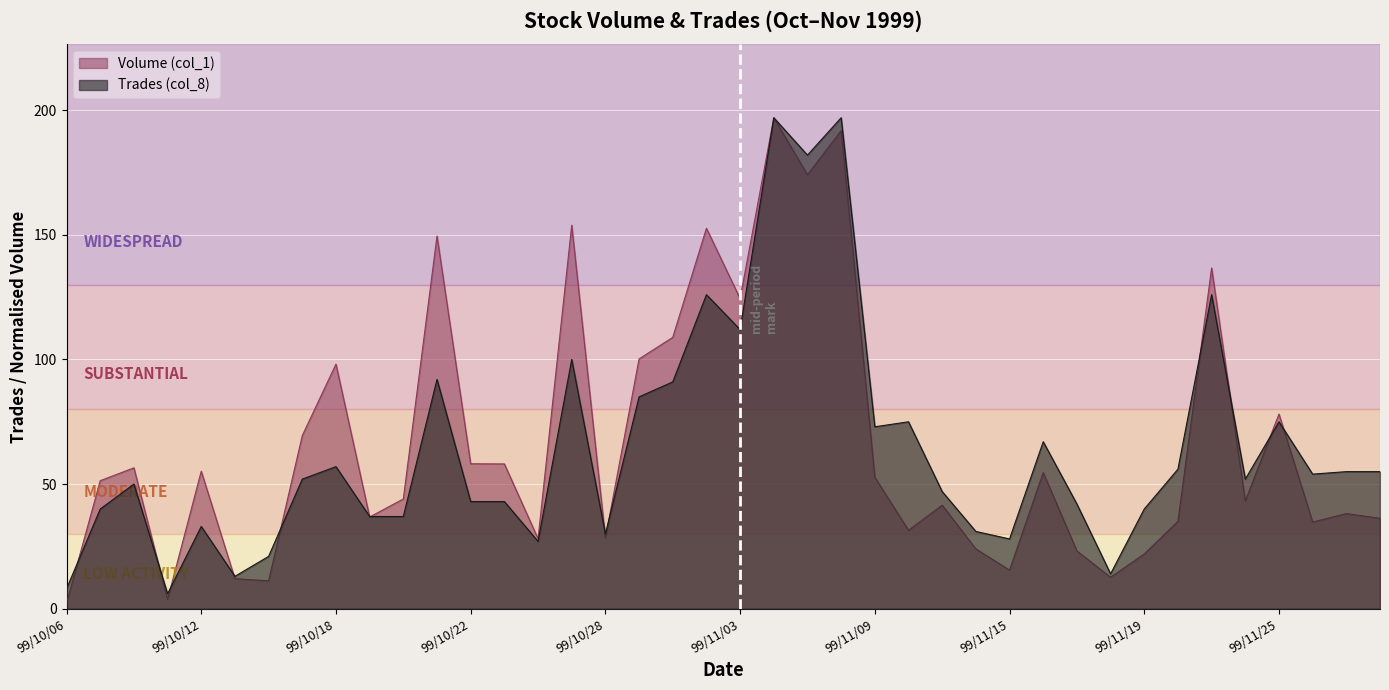

In Trades (col_8), how many points are higher than both neighbors (excluding endpoints)?

12